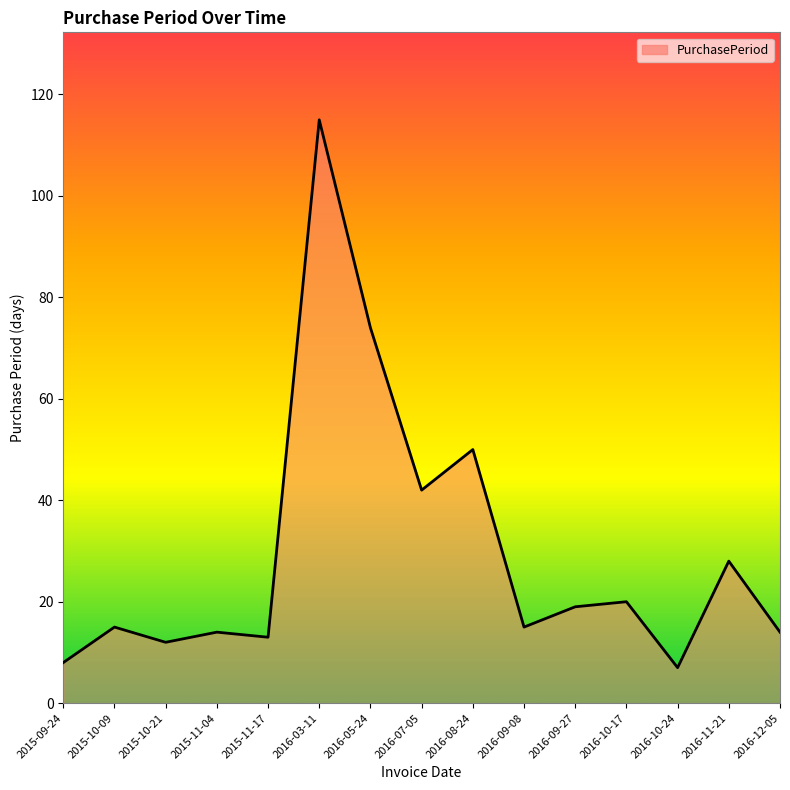

The chart shows a value of 4 at 2015-11-17. True or false?

False